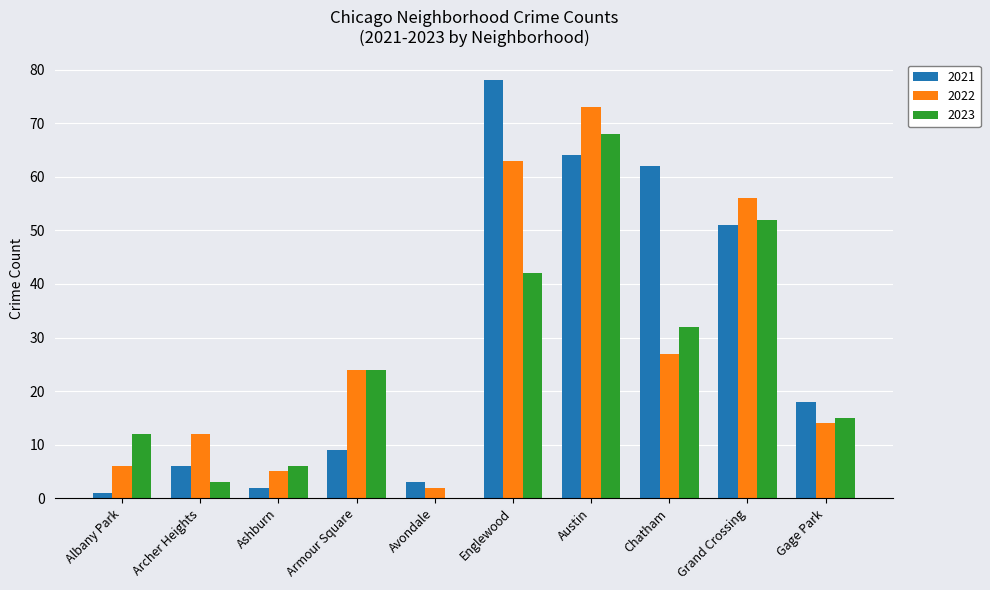

Is the value of 2022 at Albany Park greater than the value of 2021 at Armour Square?

No